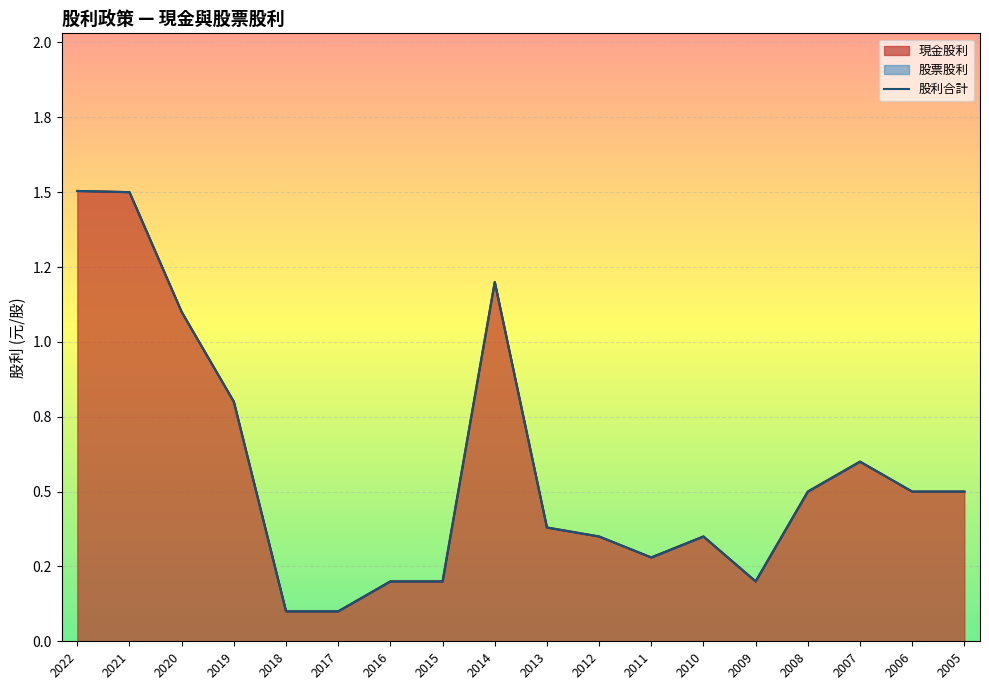

Which series has the widest spread of values?

現金股利